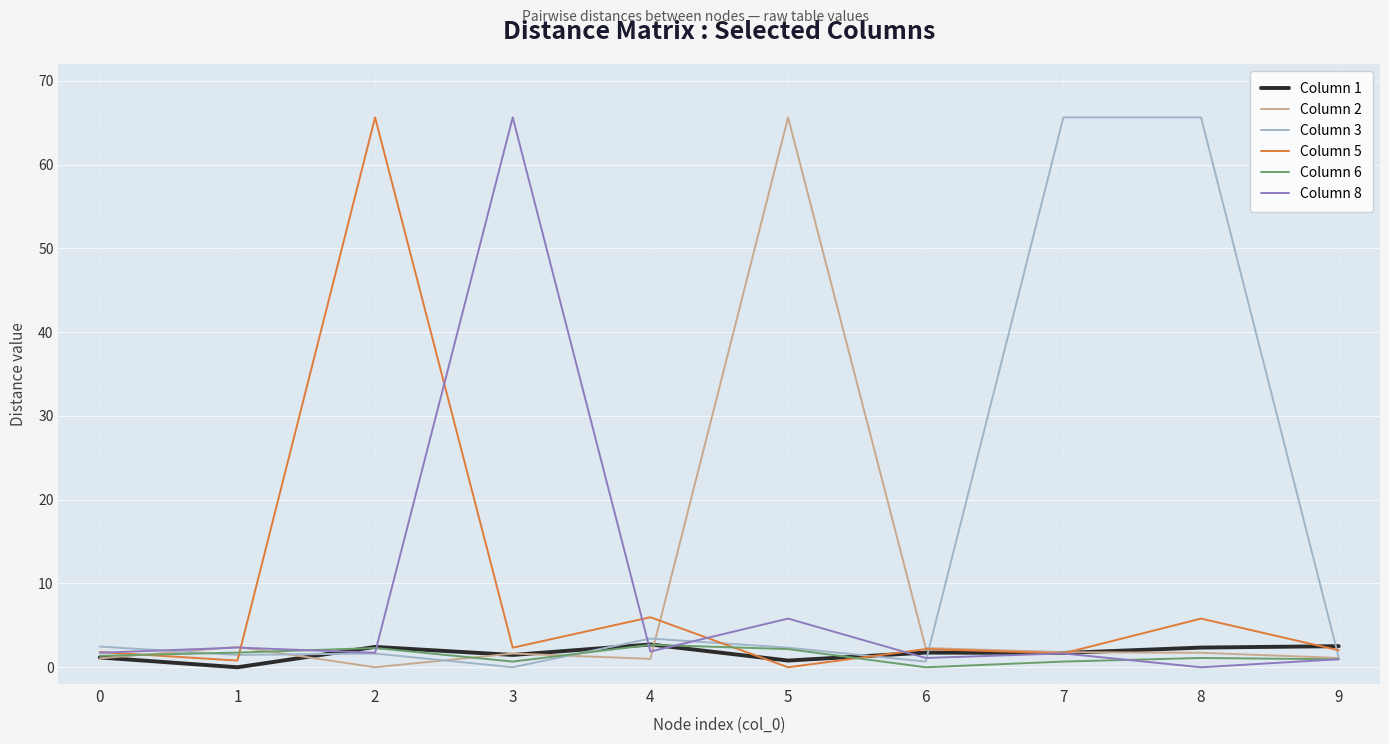

What is the greatest value displayed?

65.6